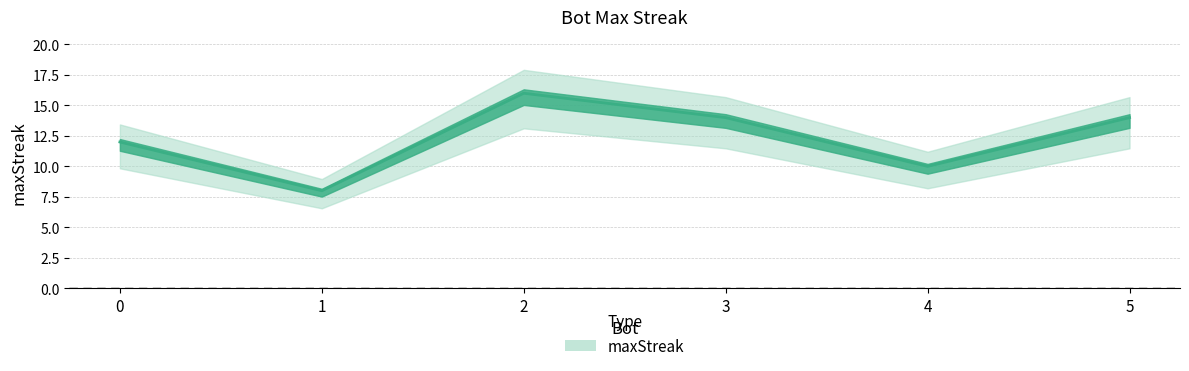

The chart shows a value of 23 at 5. True or false?

False